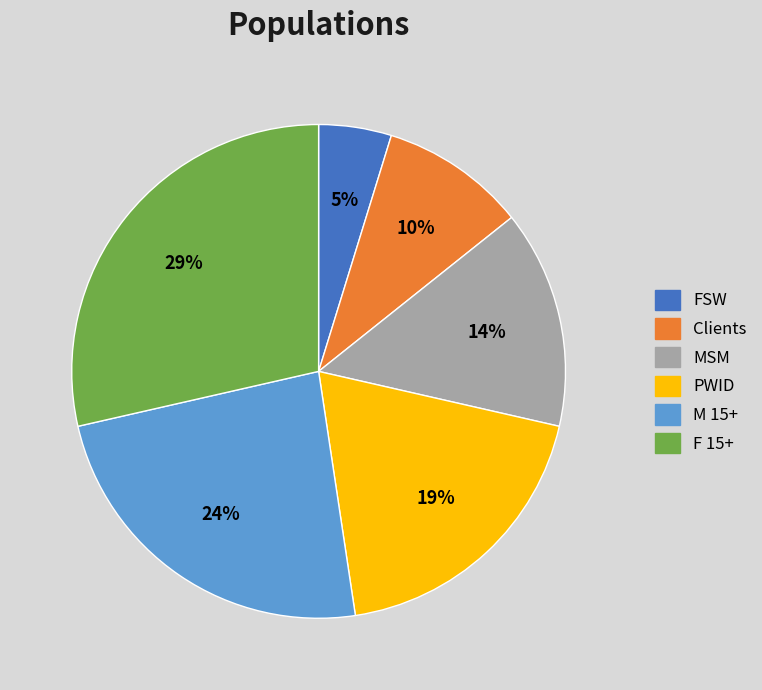

Does any single category account for the majority?

No